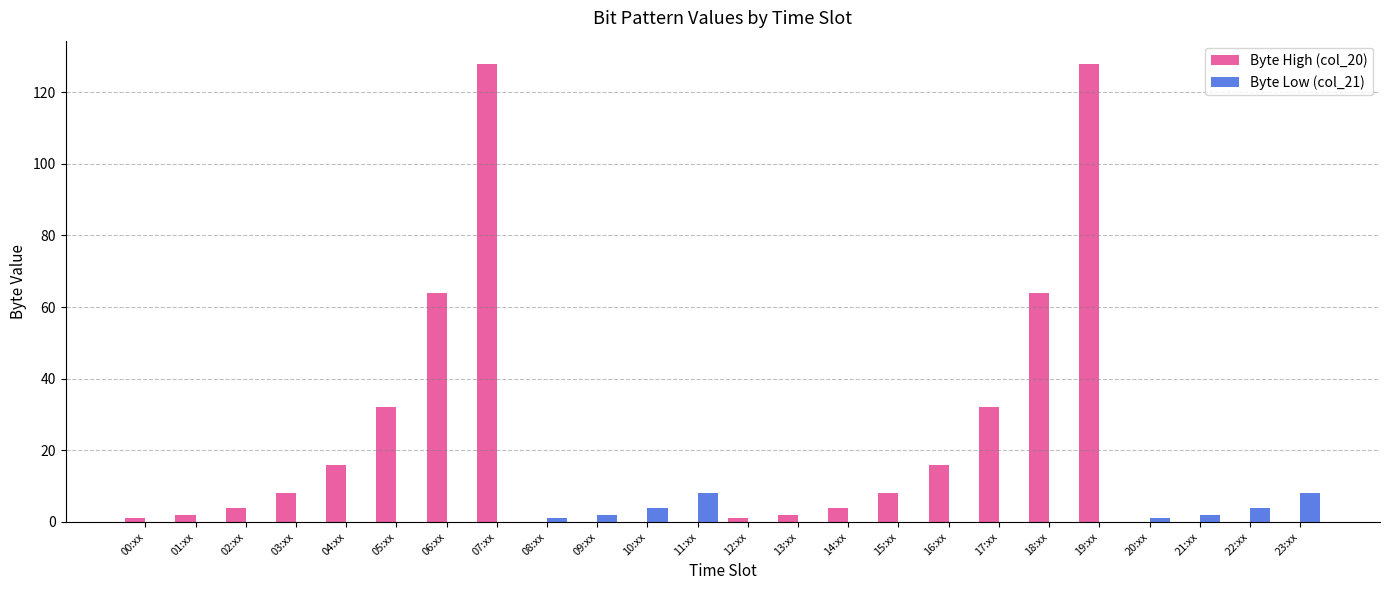

Count the number of data series in this chart.

2